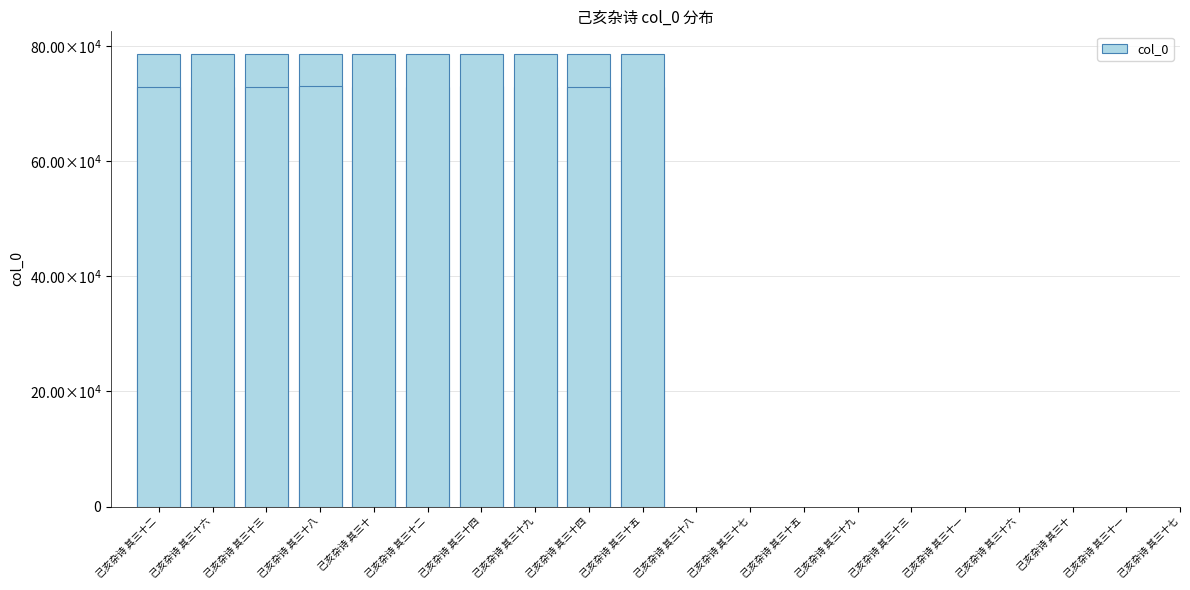

Approximately how many times larger is the value at 己亥杂诗 其三十五 compared to 己亥杂诗 其三十?

1.0